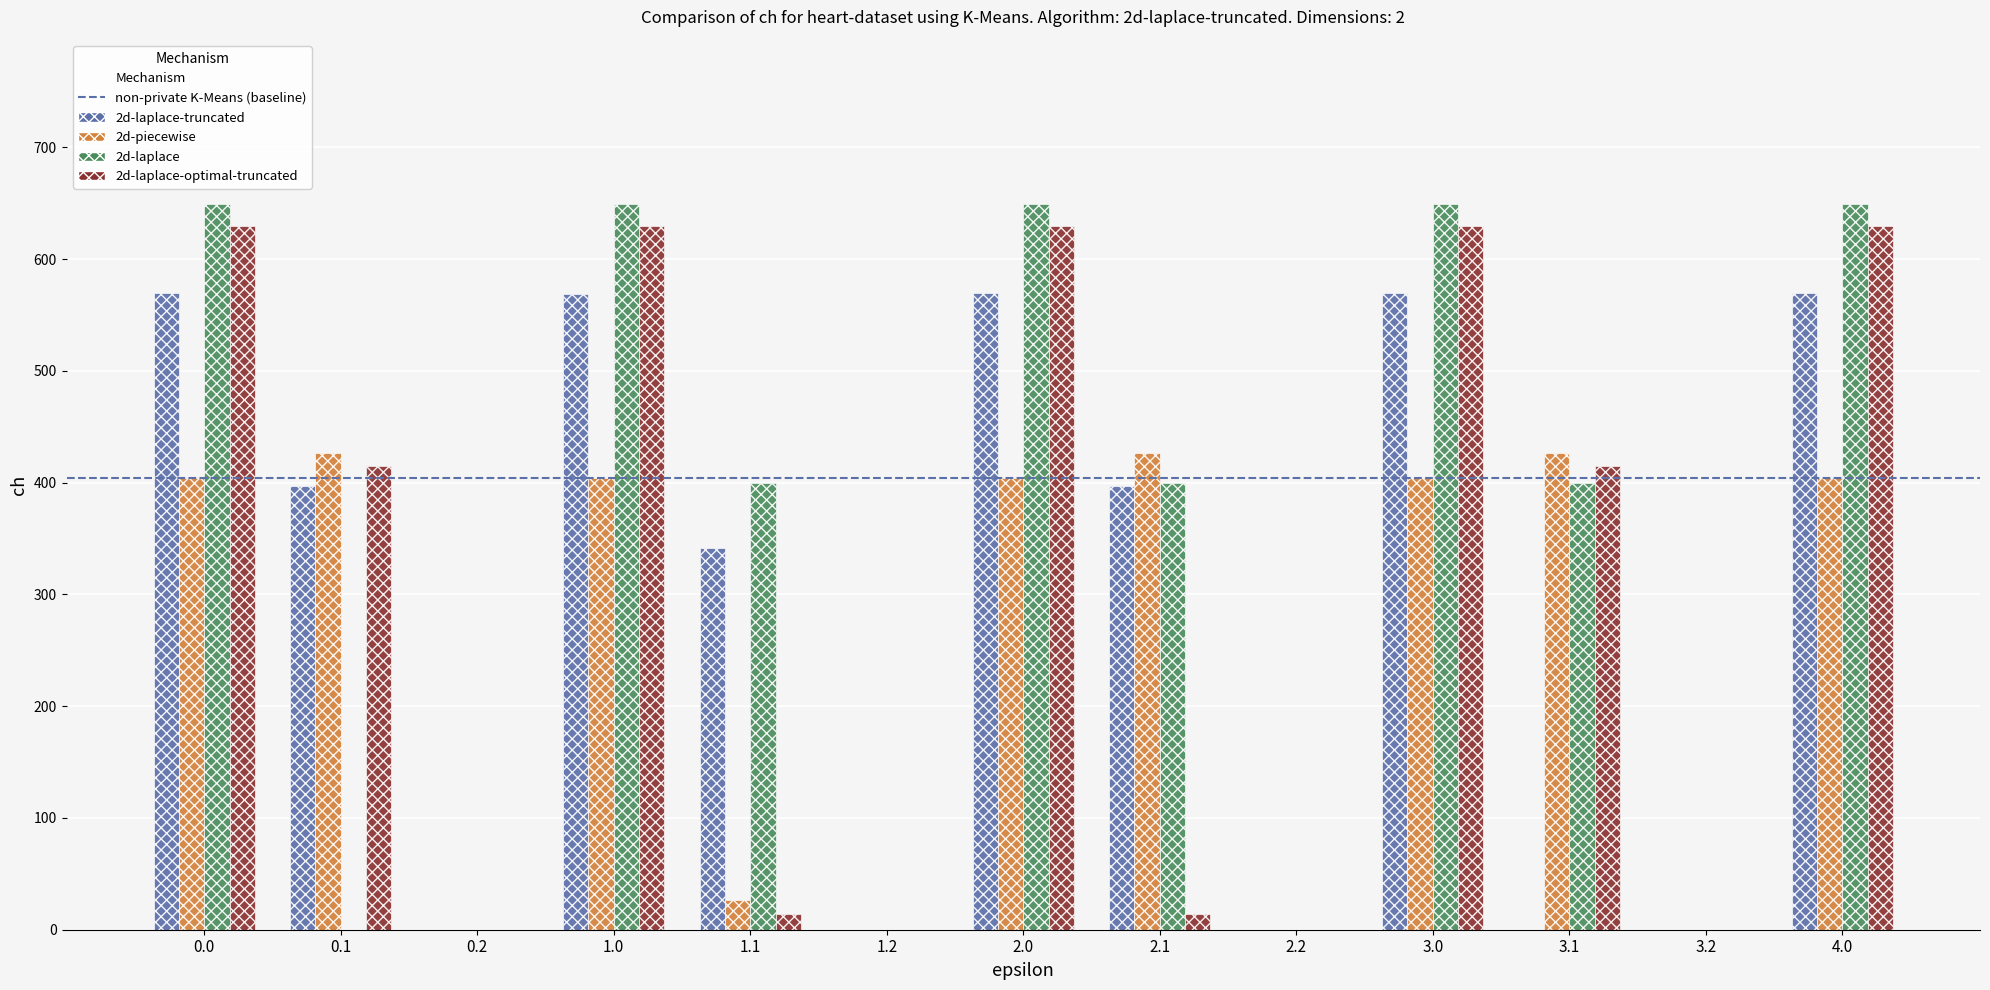

Is the value of 2d-laplace-optimal-truncated at 4.0 greater than the value of 2d-laplace-truncated at 2.2?

Yes